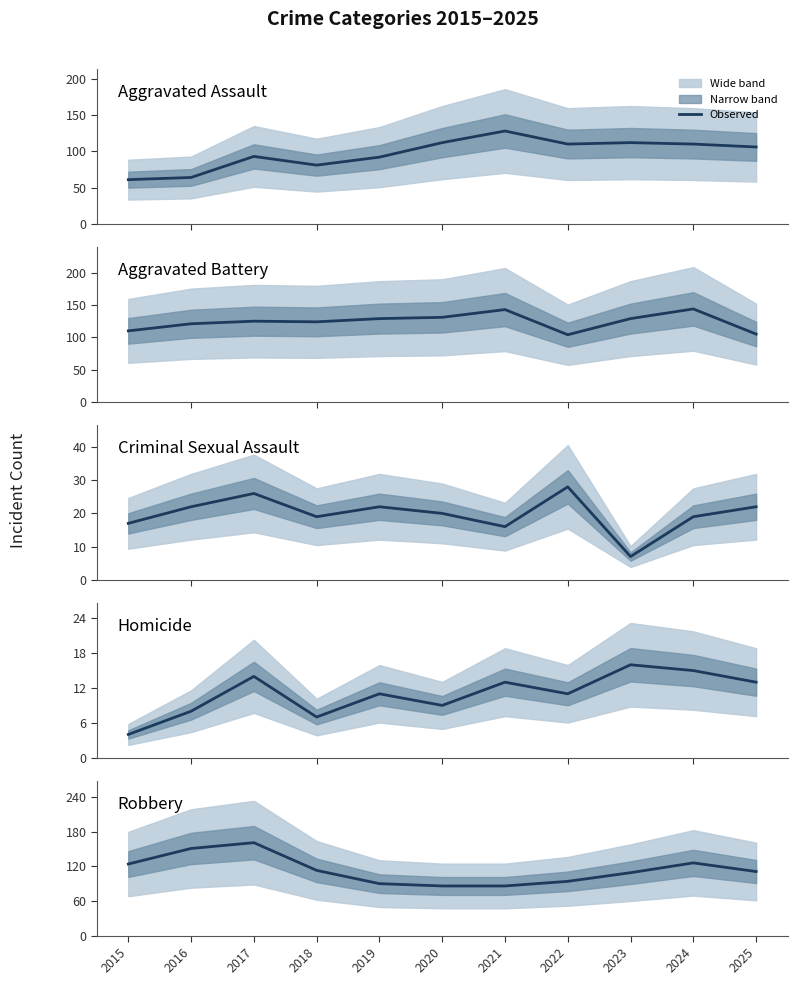

True or false: Homicide and Aggravated Assault intersect in this chart.

False